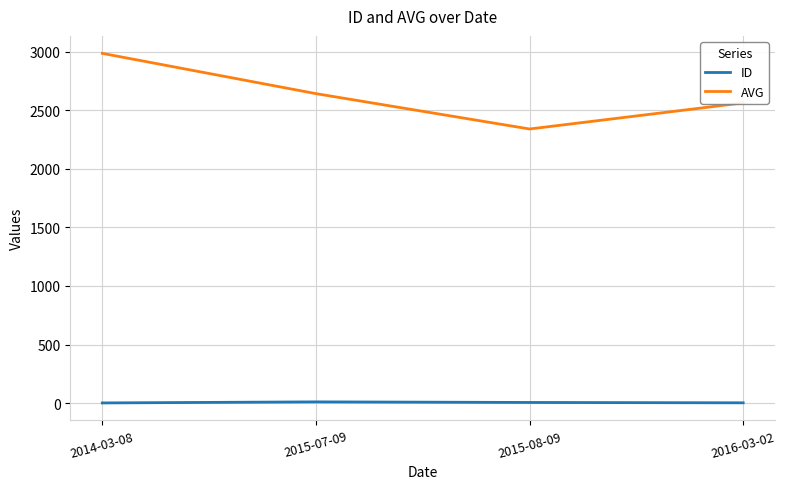

True or false: AVG has more than 2 points higher than both neighbors.

False